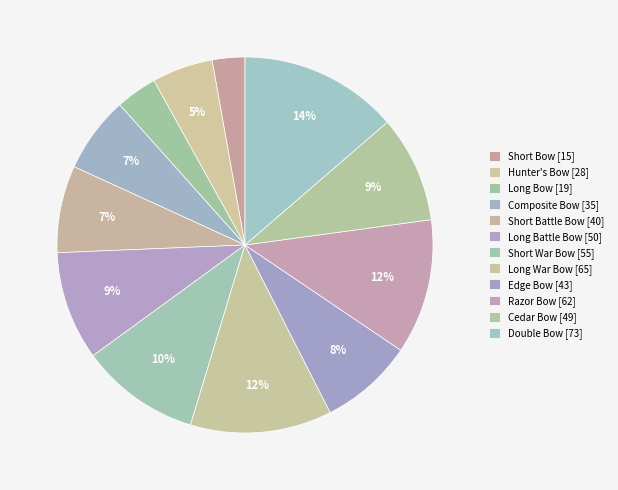

How many segments does this pie chart have?

12